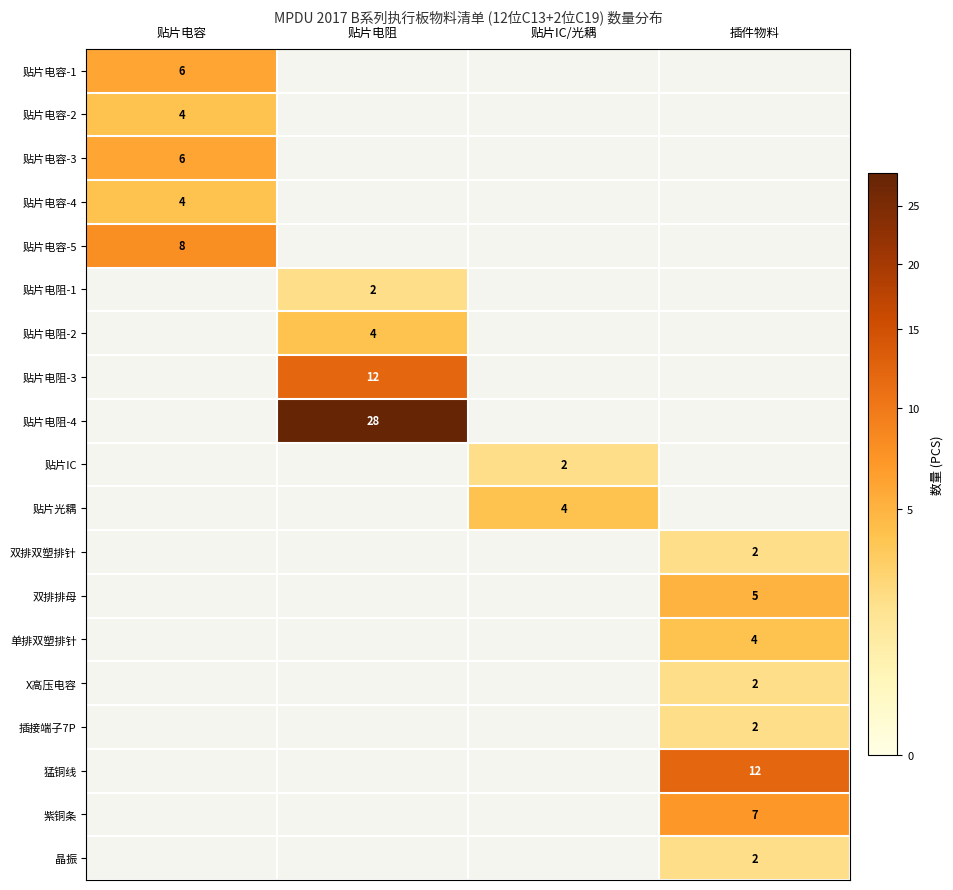

The value of 猛铜线 at 插件物料 is 12. True or false?

True